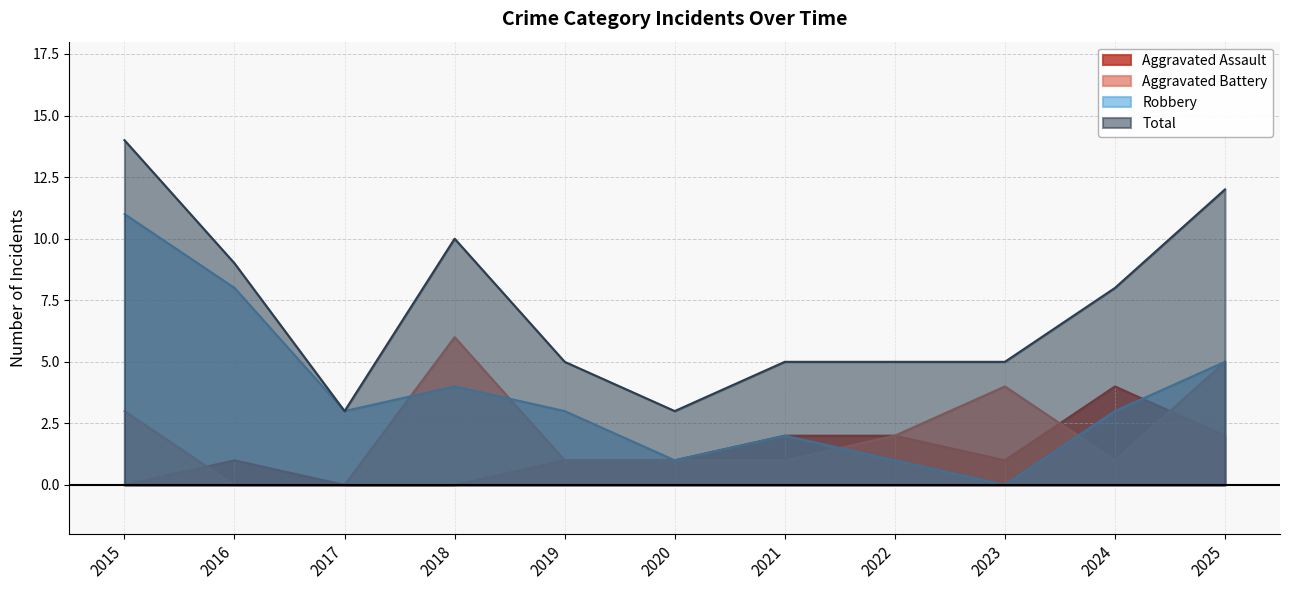

Is it true that Robbery equals 3 at 2019?

True